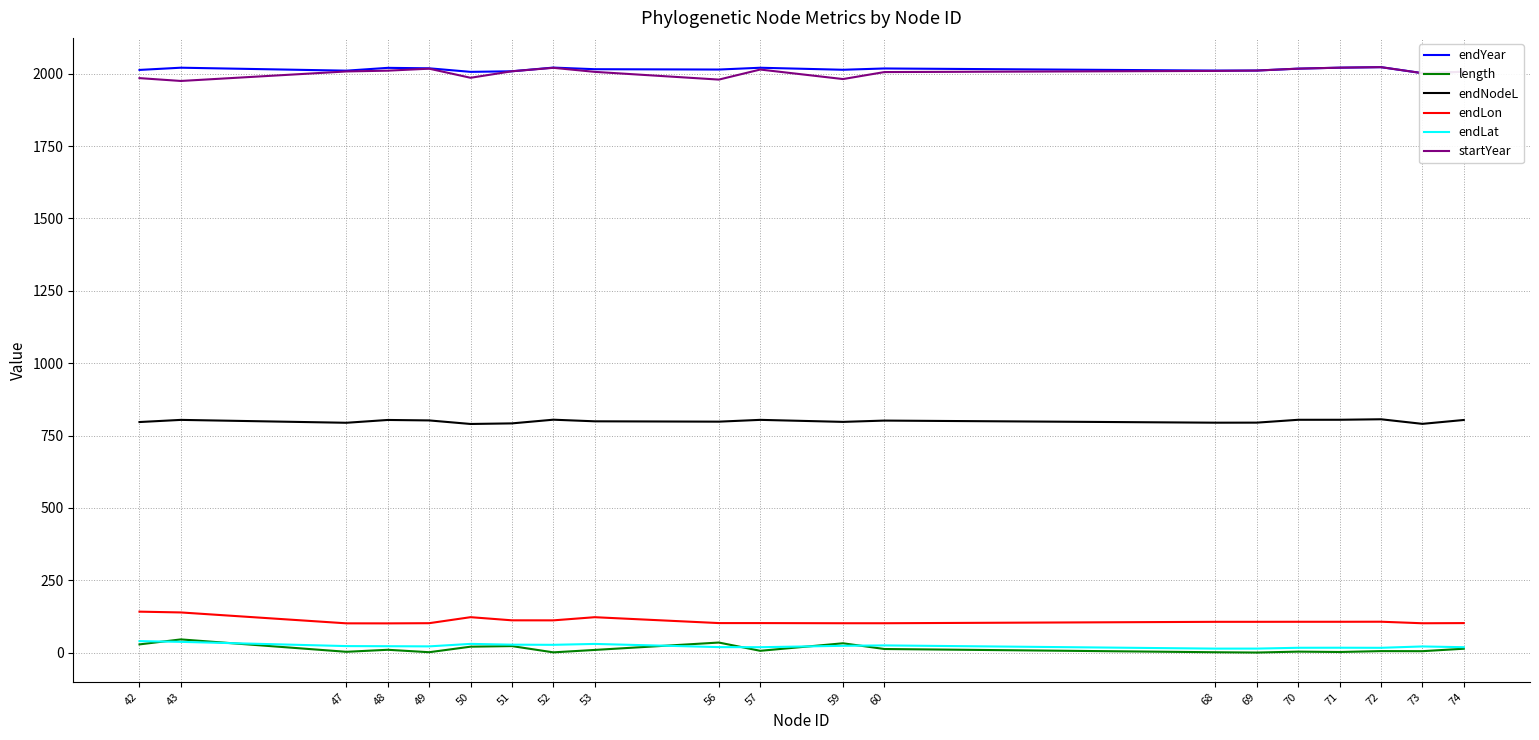

What is the average value of the endLat series?

23.0